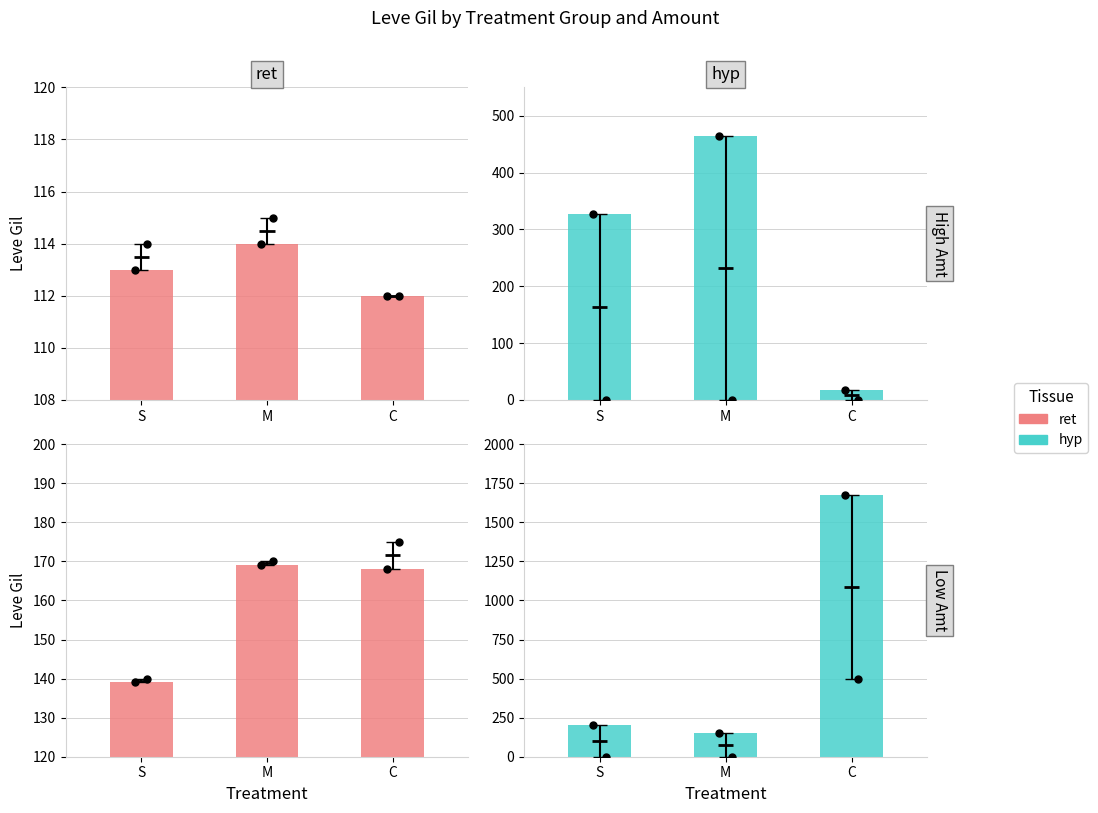

What is the total value across all series at M?

319.0